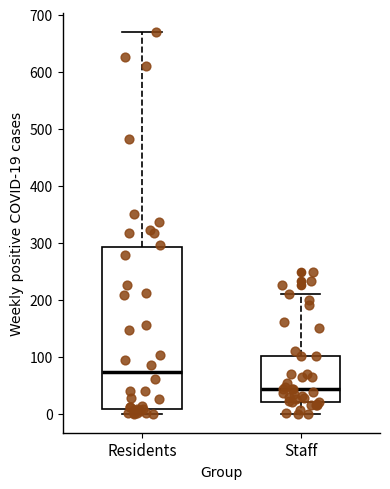

Comparing the boxes themselves (not the whiskers), which one is the tallest?

Residents